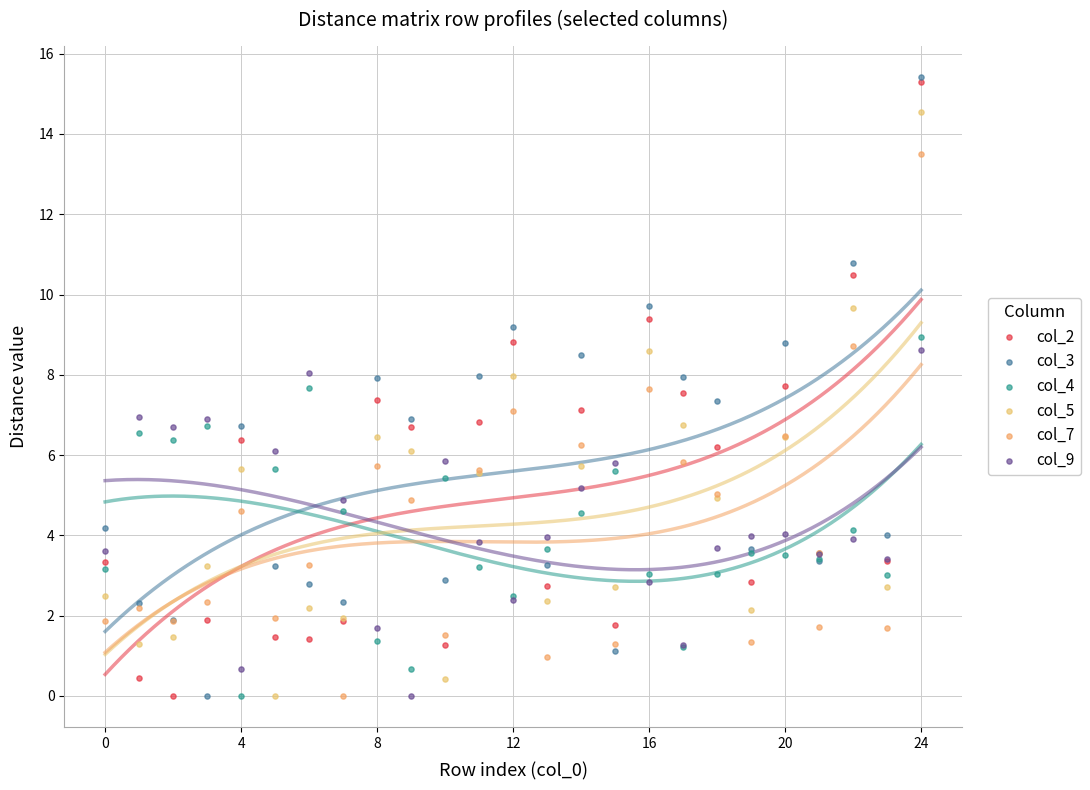

What are all the series names shown in the legend?

col_2, col_3, col_4, col_5, col_7, col_9